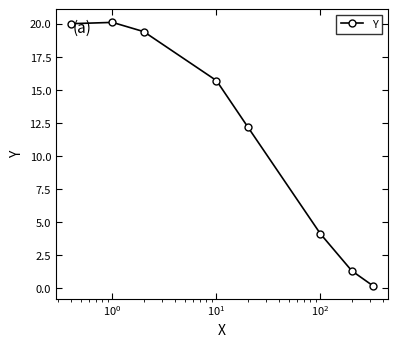

Reading left to right, extract all data points from this chart.

20.0	20.1	19.4	15.7	12.2	4.1	1.3	0.2